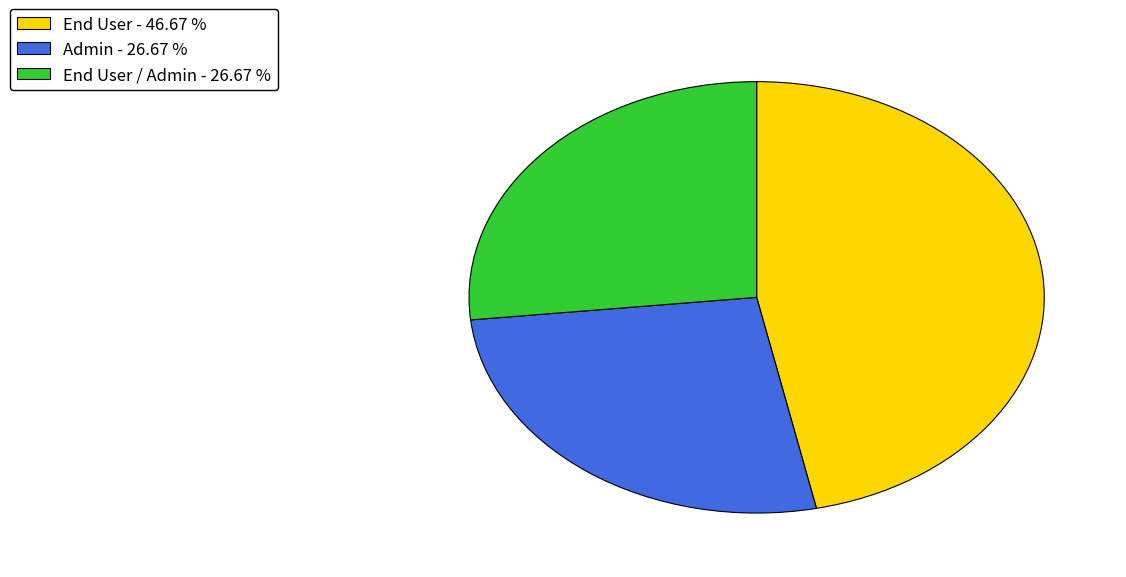

Is there any slice that represents more than half of the pie?

No